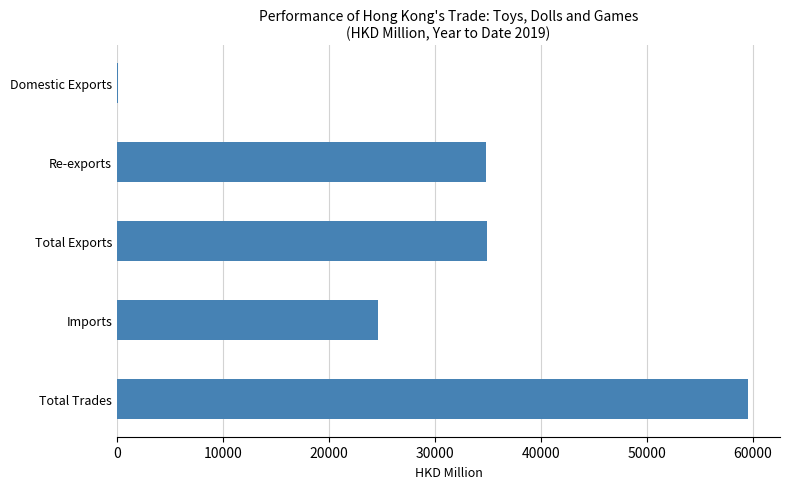

The value at Re-exports is 34793.9. True or false?

True